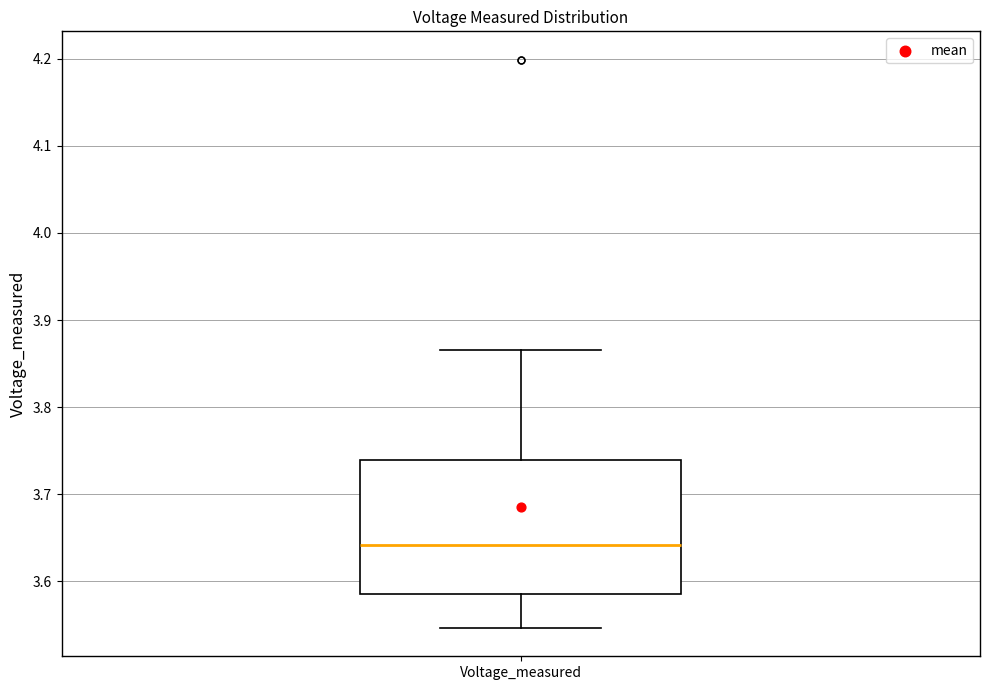

Read this box plot against the y-axis: the position of the median line, the range covered by the box, and the ends of both whiskers. The values are not printed on the chart, so give them approximately, as read against the axis.

median 3.64, box 3.59 to 3.74, whiskers 3.55 to 3.87